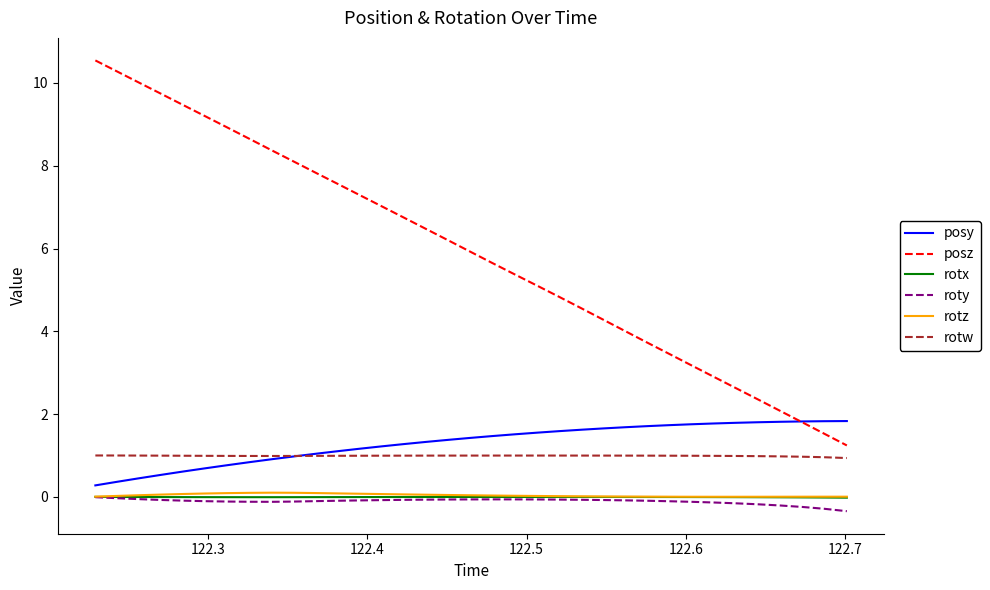

Which series has the largest range (max minus min)?

posz